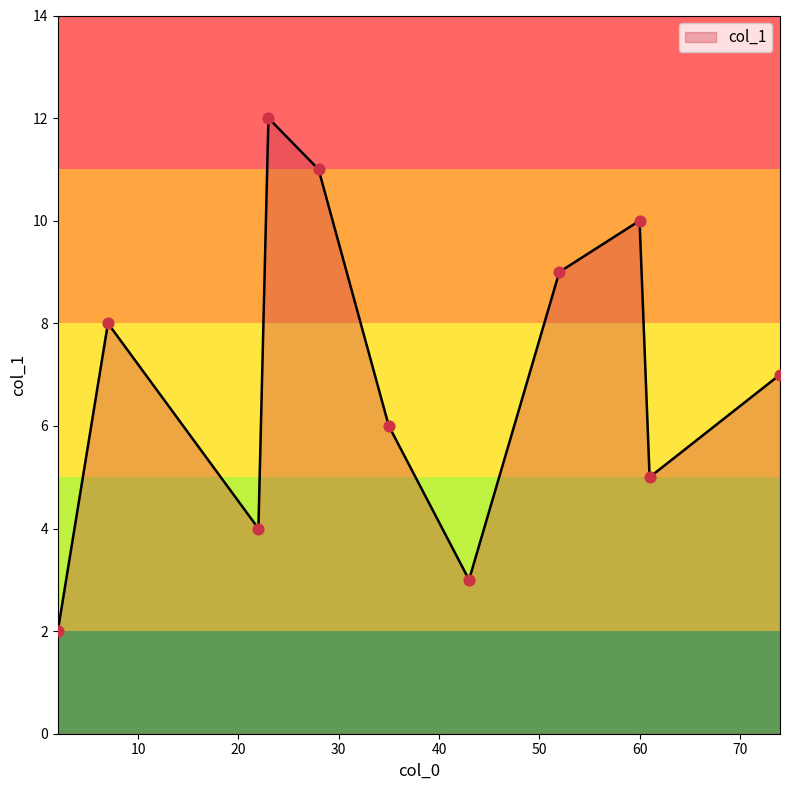

What is the maximum value shown in the chart?

12.0